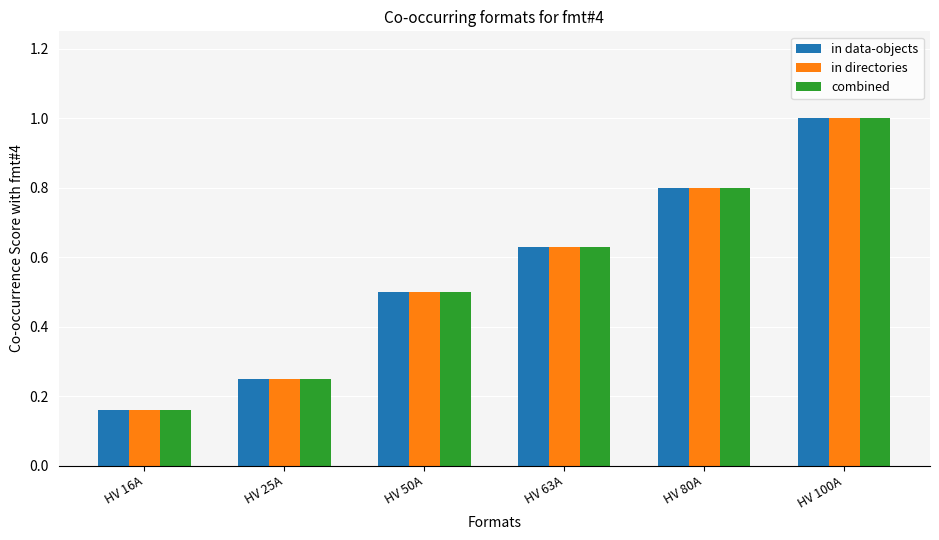

What is the sum of the in directories values at HV 50A and HV 16A?

0.7